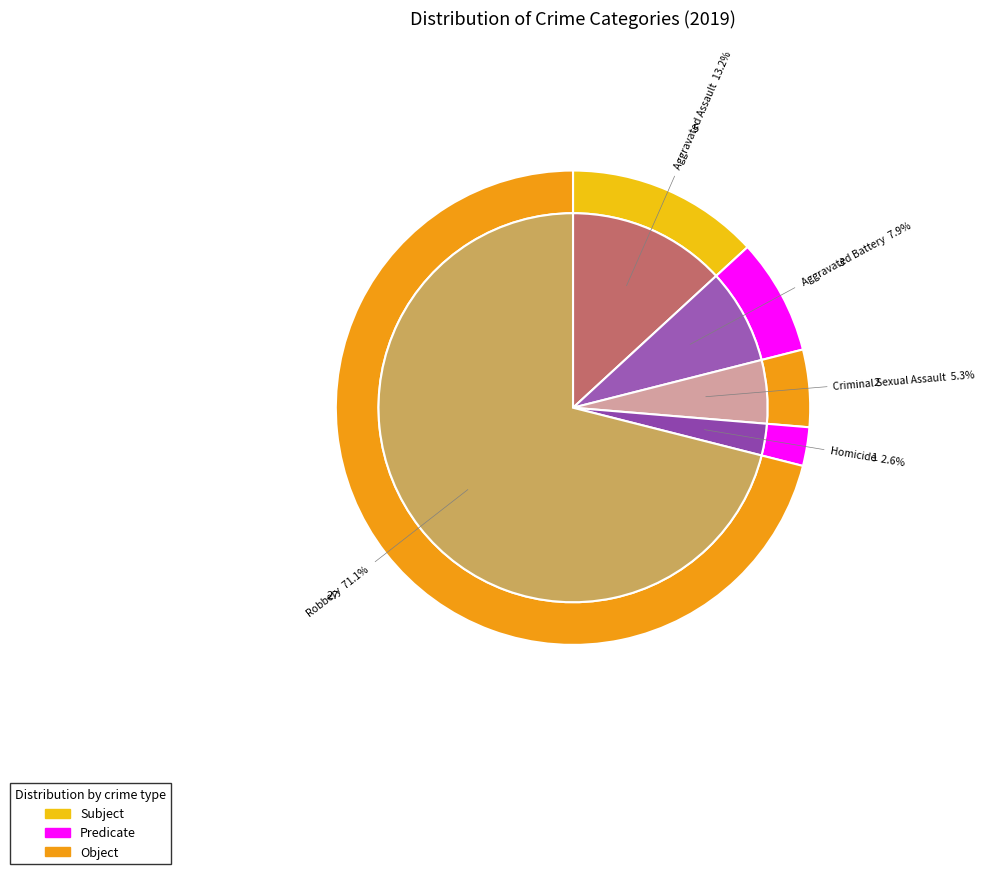

Which slice is the largest?

Robbery